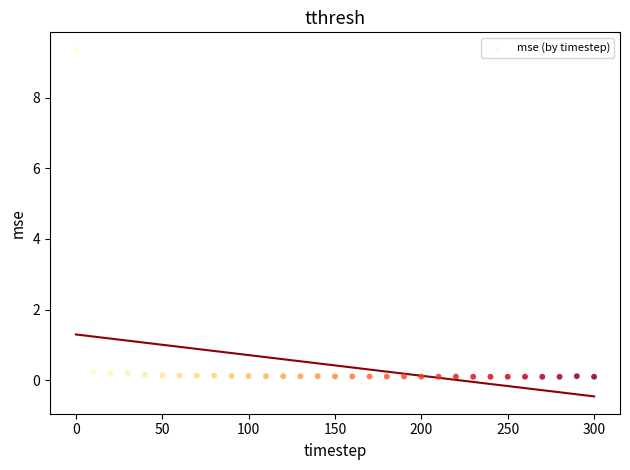

What is the range of X values (max minus min)?

300.0